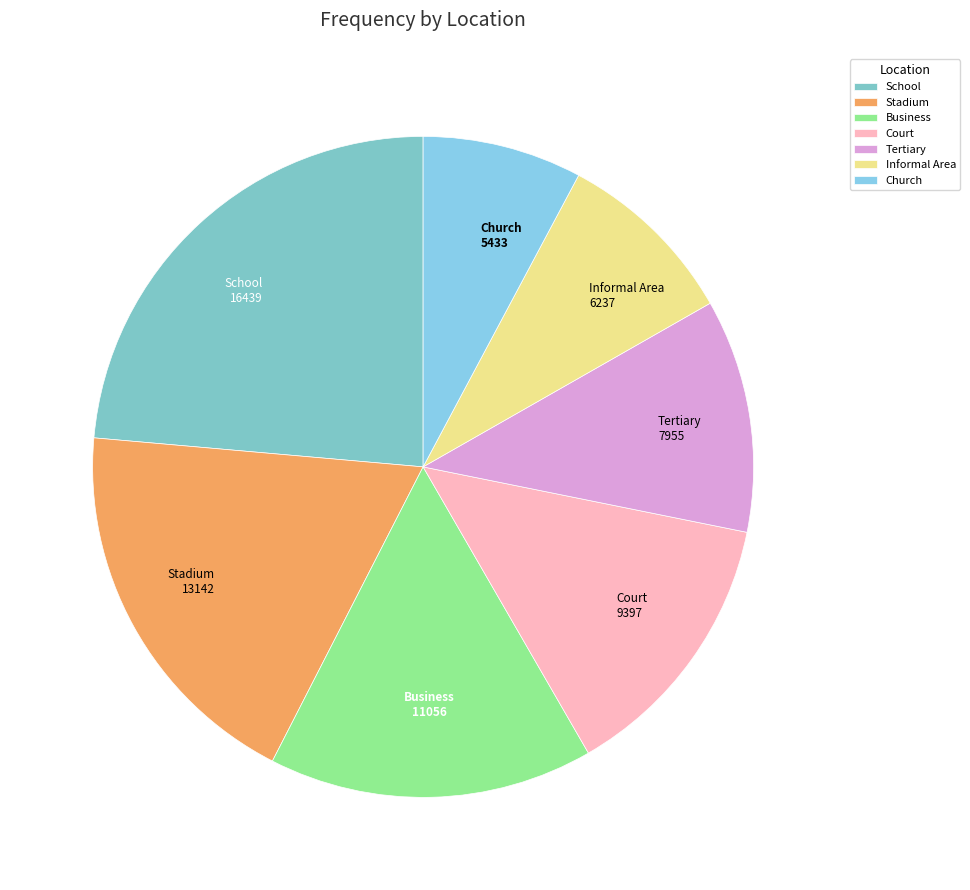

Is School the majority of the pie?

No